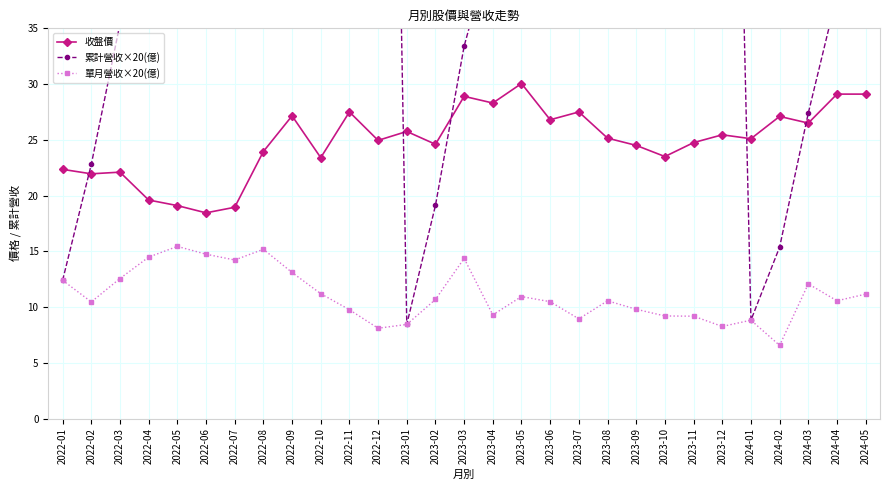

The value of 收盤價 at 2023-12 is 25.4. True or false?

True